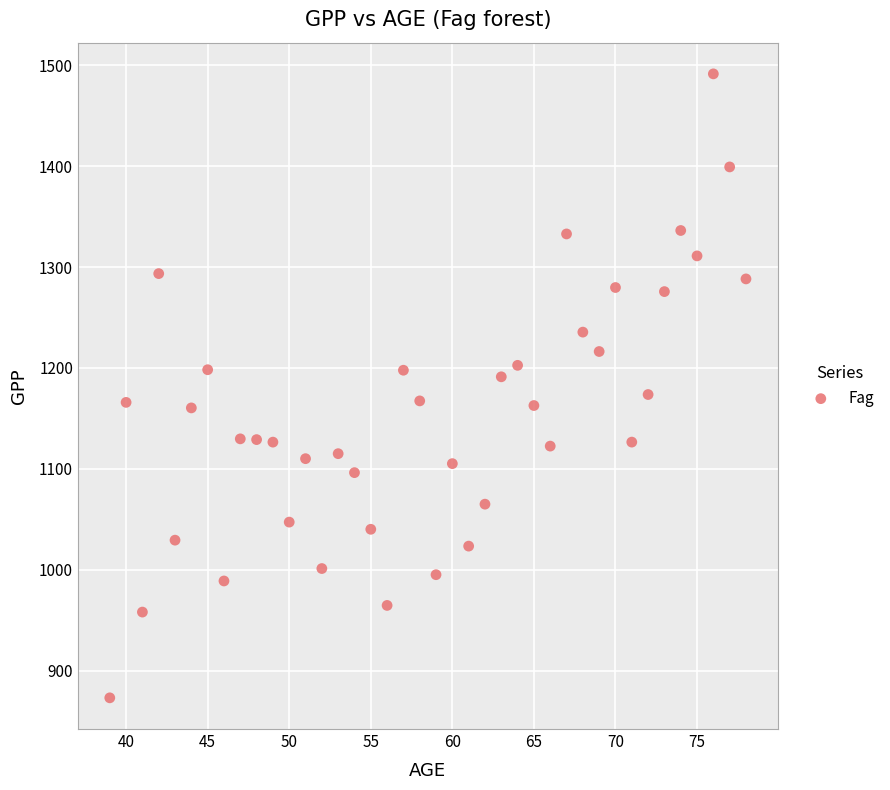

What is the range of X values (max minus min)?

39.0